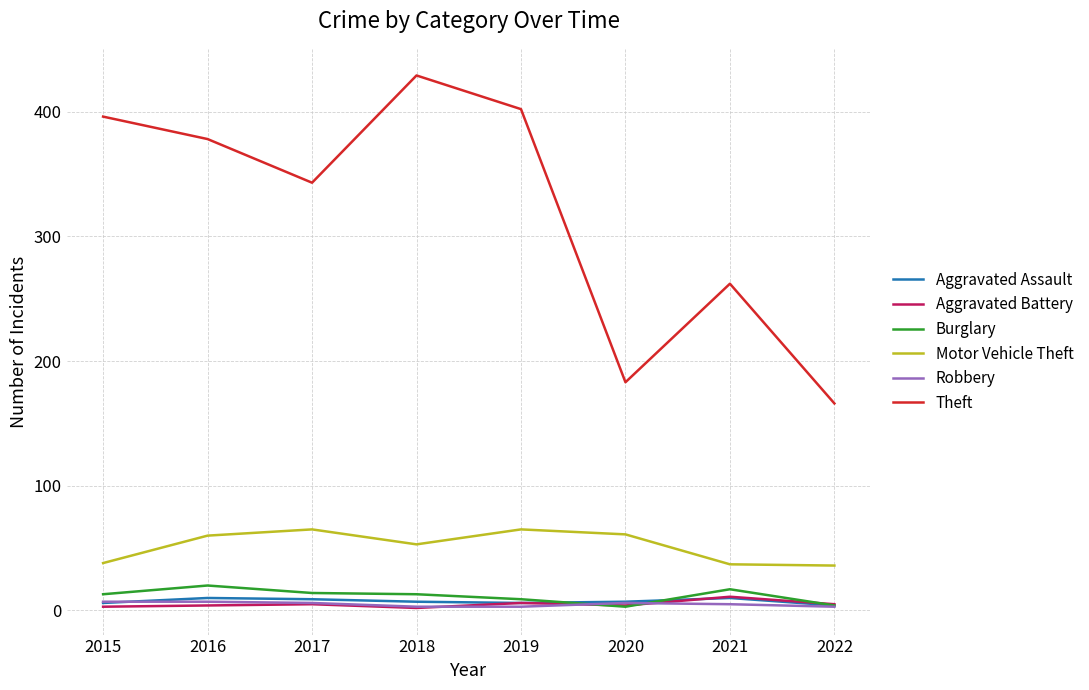

What is the spread (max minus min) of values at 2022?

163